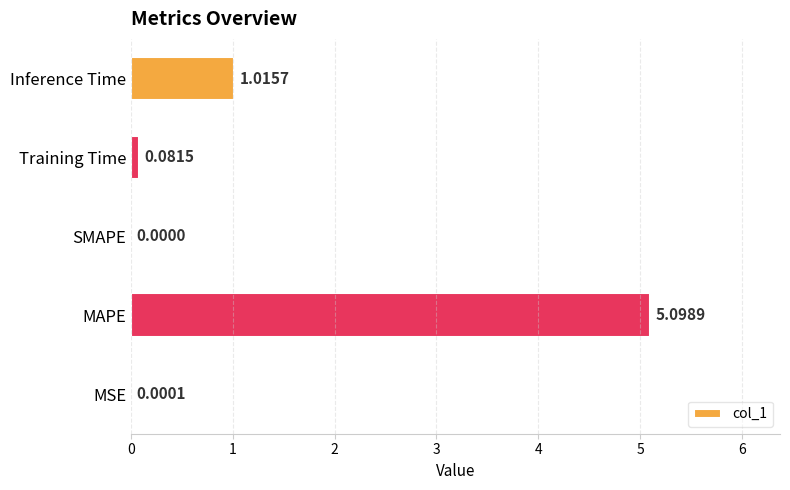

Which has a higher value, Inference Time or SMAPE?

Inference Time